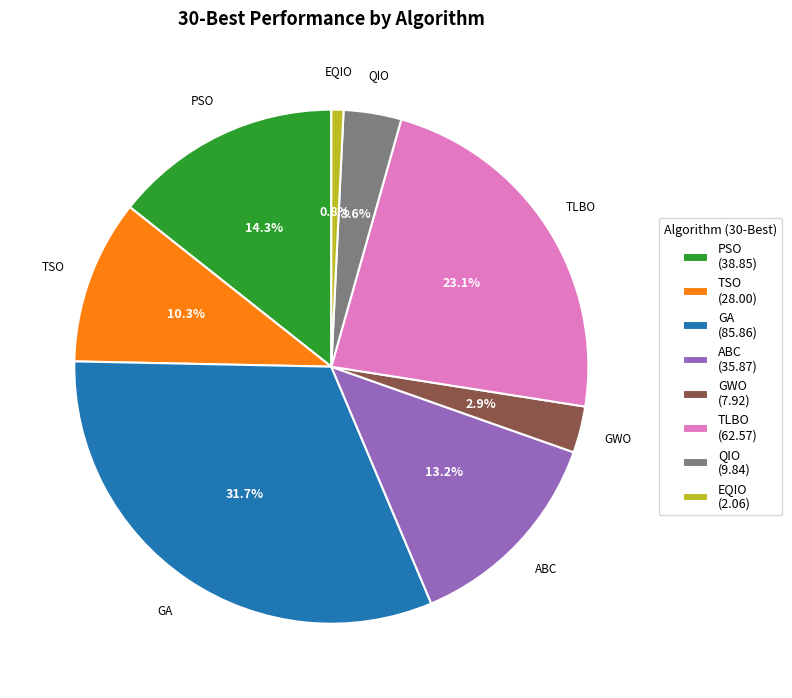

The GA slice represents 32% of the pie. True or false?

True